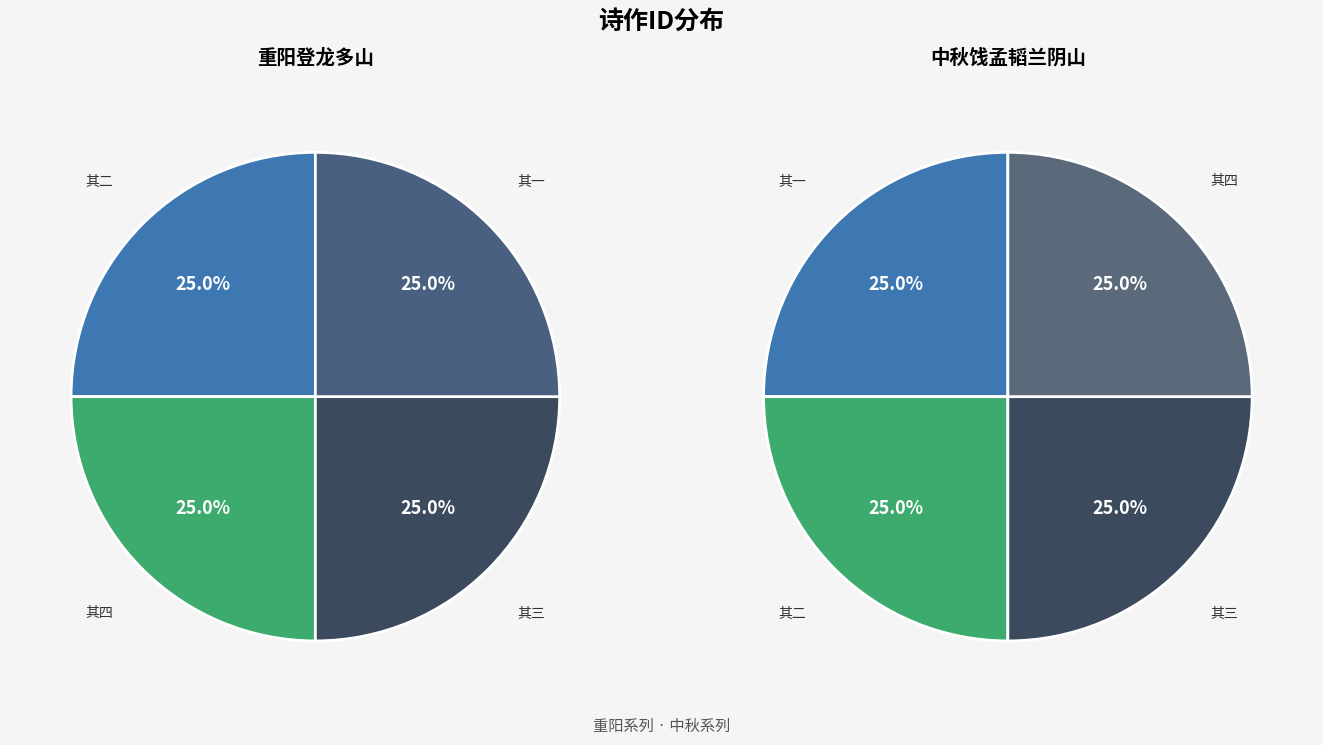

Approximately how many times larger is the value at 重阳前二日合川淩泽欣兄邀登龙多山得诗四首 其四 compared to 重阳前二日合川淩泽欣兄邀登龙多山得诗四首 其三?

1.0